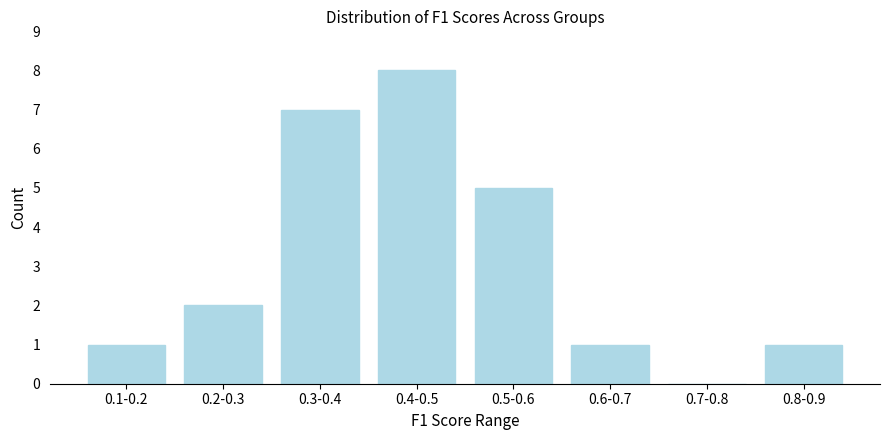

Reading left to right, what are all the values shown in this chart?

0.1-0.2=1	0.2-0.3=2	0.3-0.4=7	0.4-0.5=8	0.5-0.6=5	0.6-0.7=1	0.7-0.8=0	0.8-0.9=1